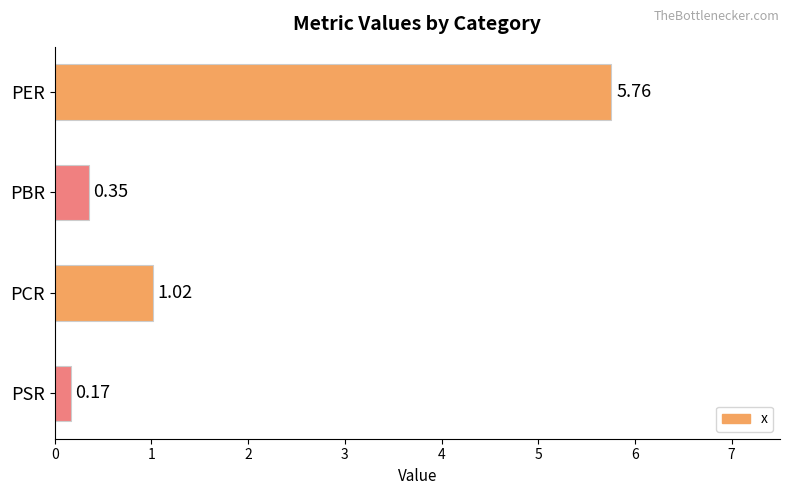

Between PER and PSR, which is larger?

PER